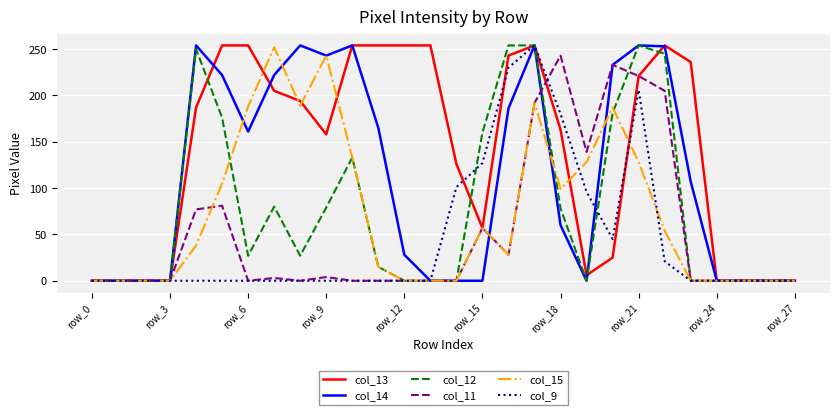

Which series has the largest total across all categories?

col_13